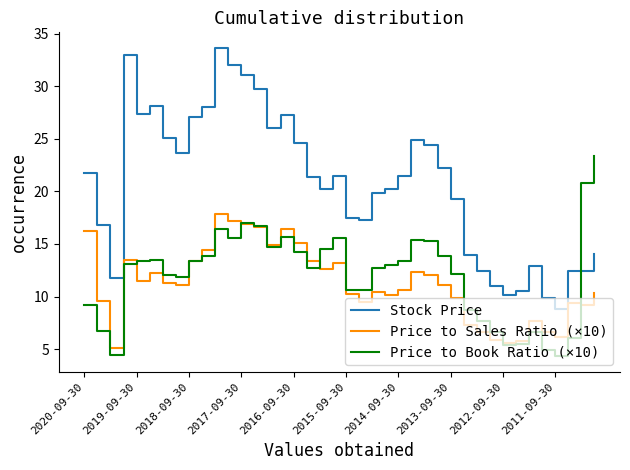

What is the smallest value displayed?

4.3